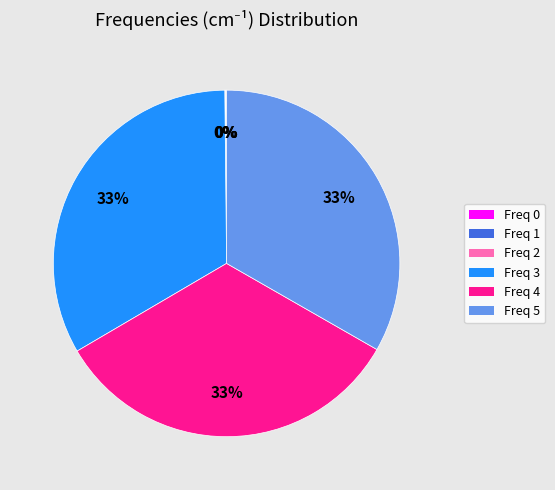

Is it true that Freq 5 is 33% of the pie?

True